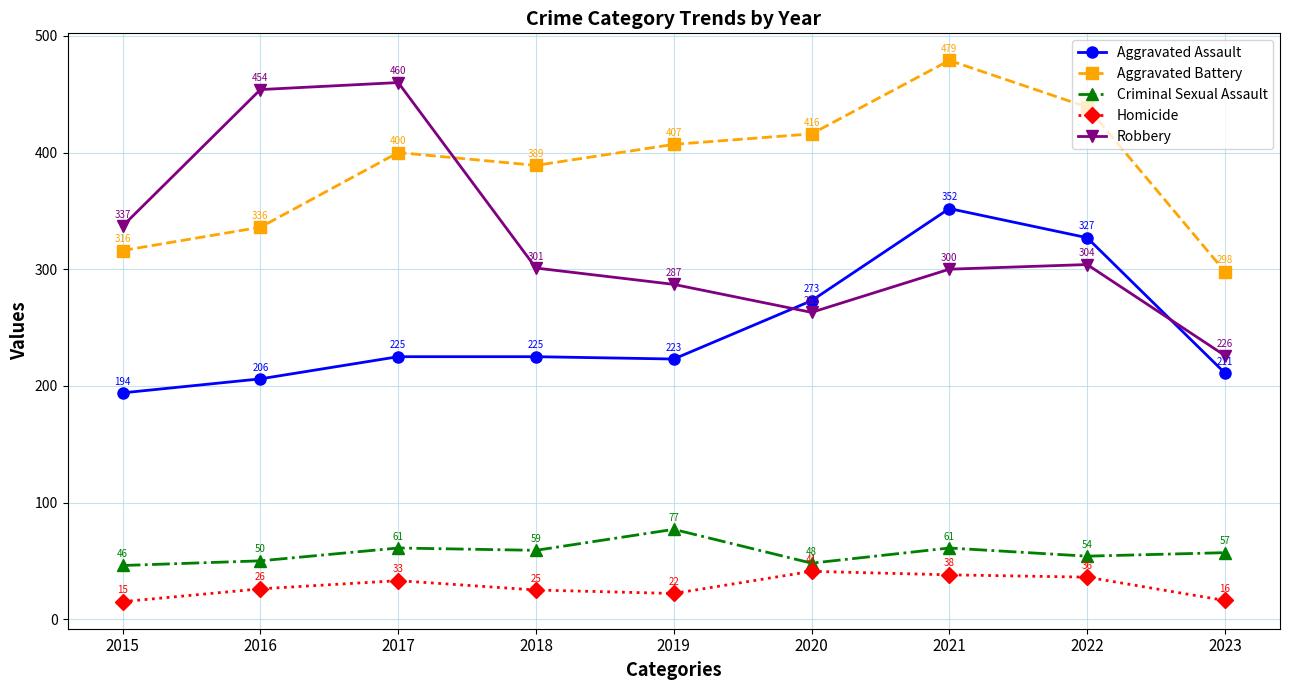

Rank the series at 2020 from highest to lowest value.

Aggravated Battery, Aggravated Assault, Robbery, Criminal Sexual Assault, Homicide